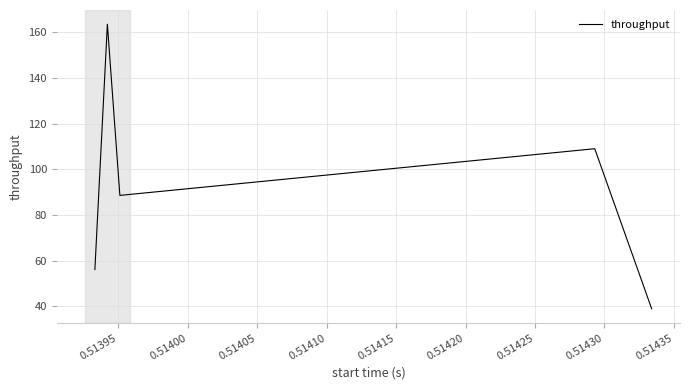

True or false: there are more than 2 points higher than both neighbors.

False